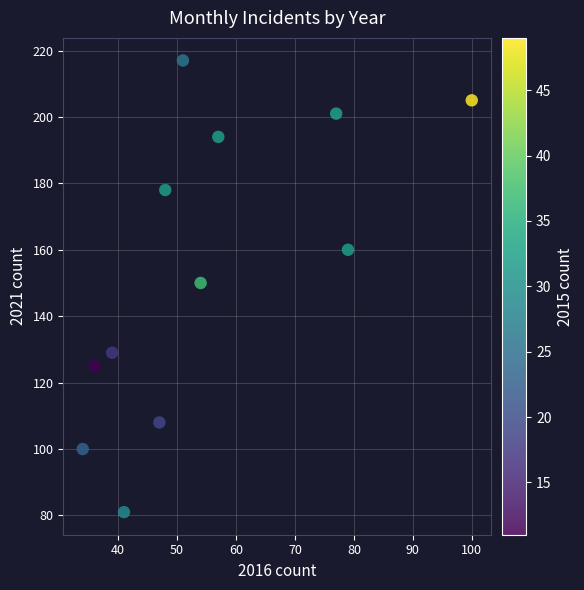

What is the average Y value?

154